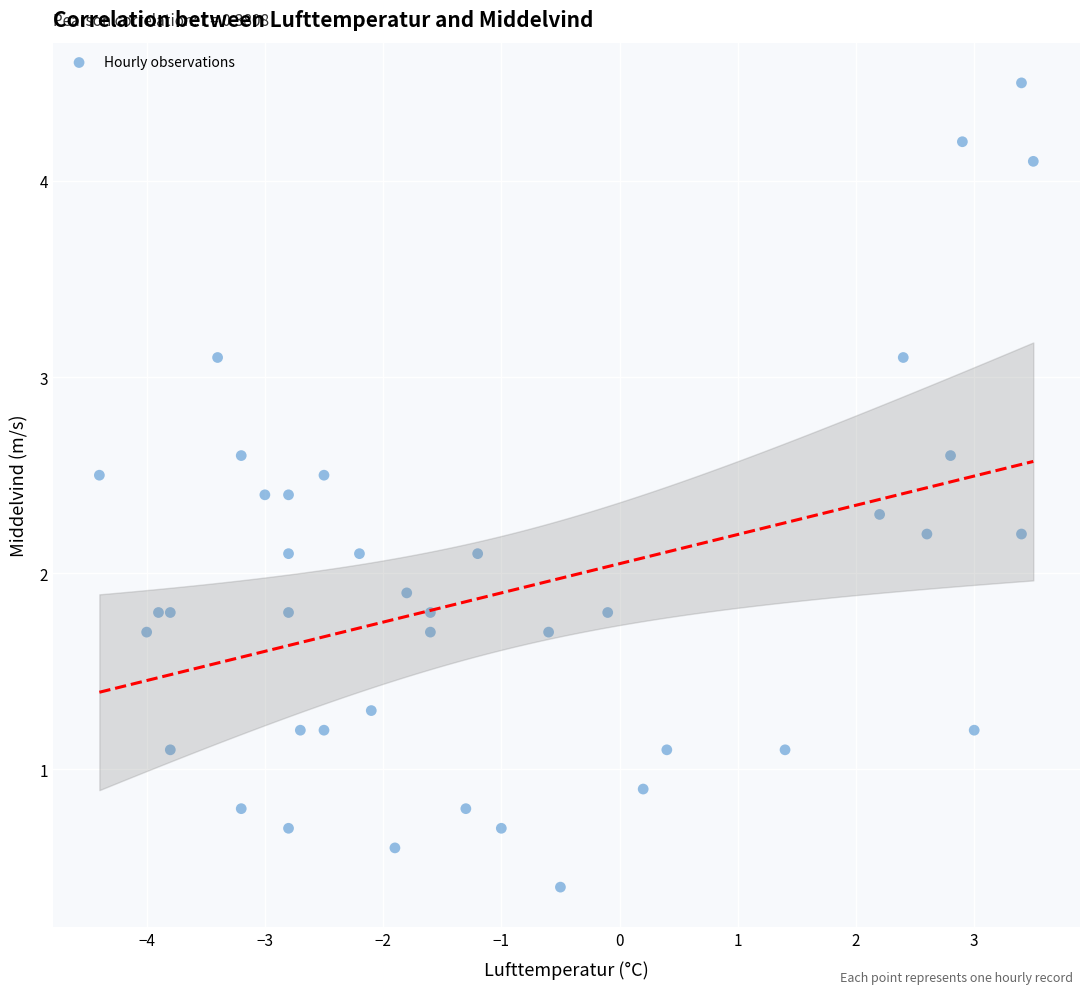

What is the range of Y values (max minus min)?

4.1